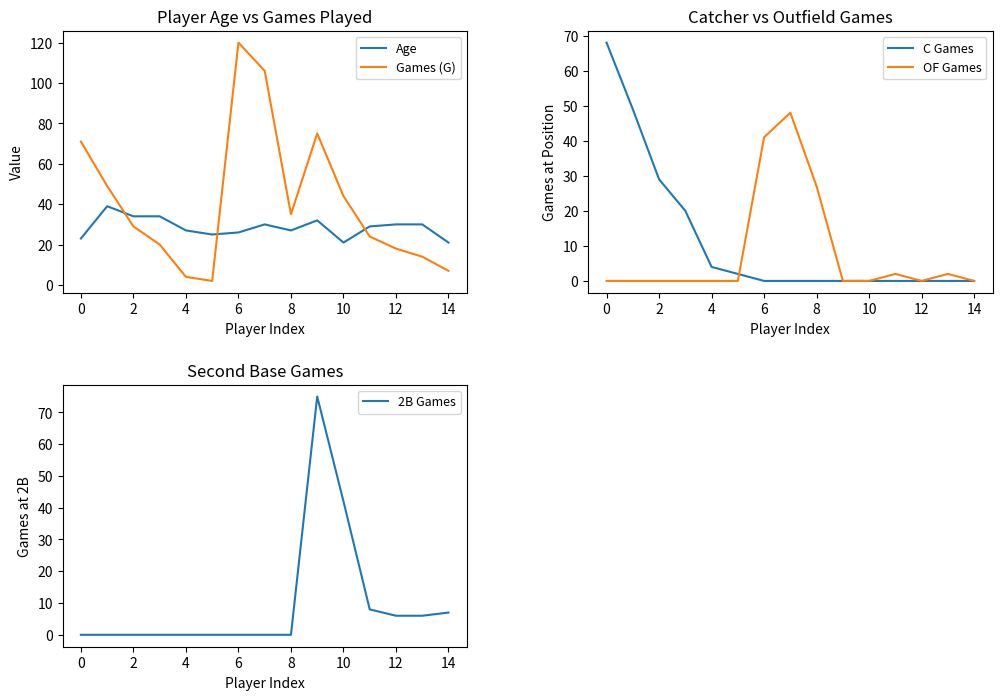

The value of OF Games at 10 is 0. True or false?

True